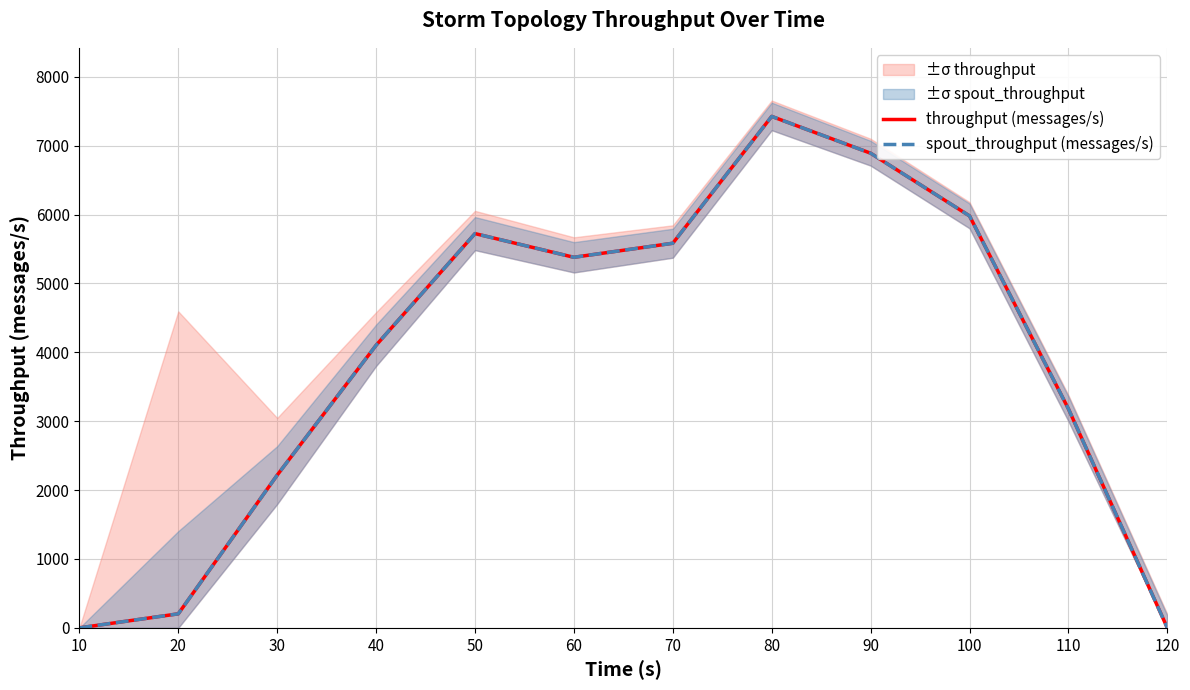

Is the value of throughput (messages/s) at 80 greater than the value of spout_throughput (messages/s) at 20?

Yes